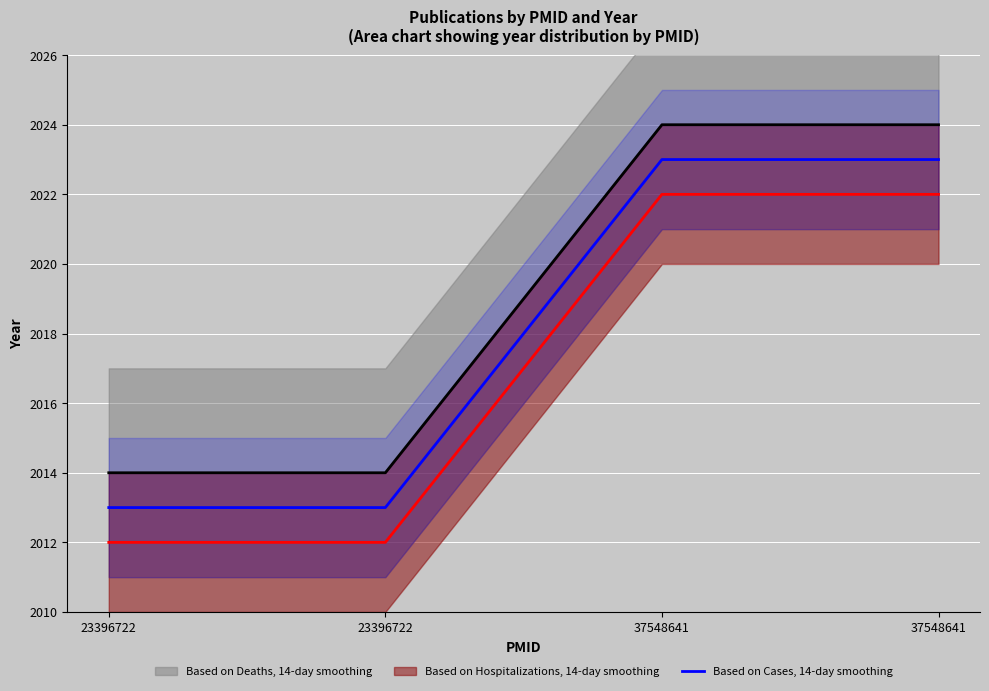

Between 23396722 and 37548641, which series saw the biggest shift?

Based on Cases, 14-day smoothing